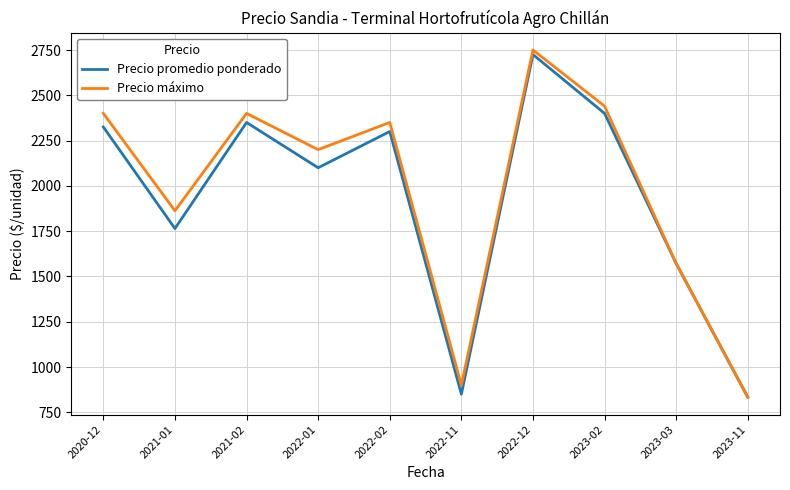

Which series has the largest total across all categories?

Precio máximo